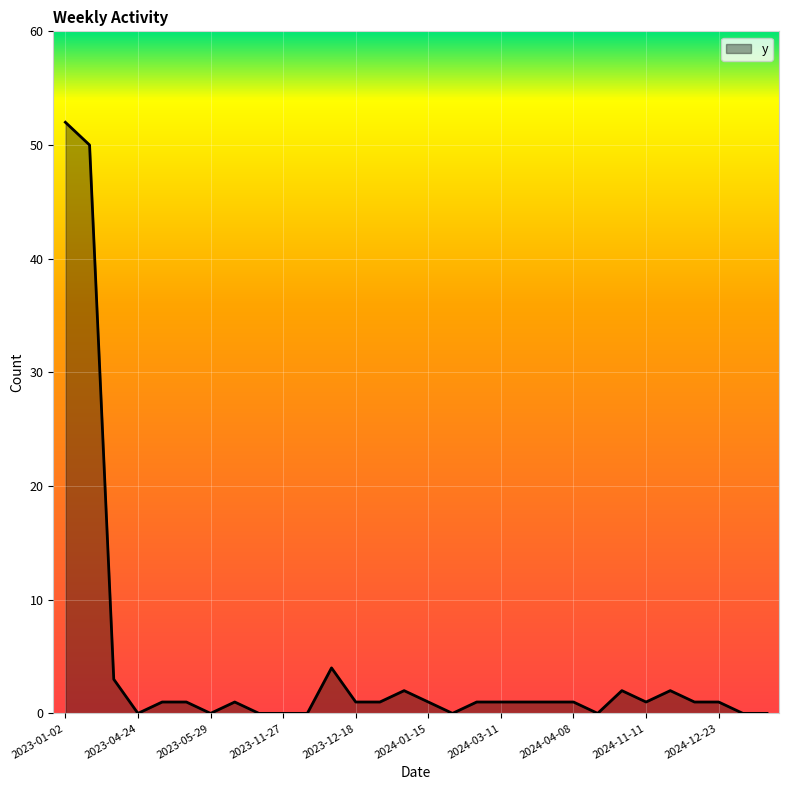

What is the maximum value shown in the chart?

52